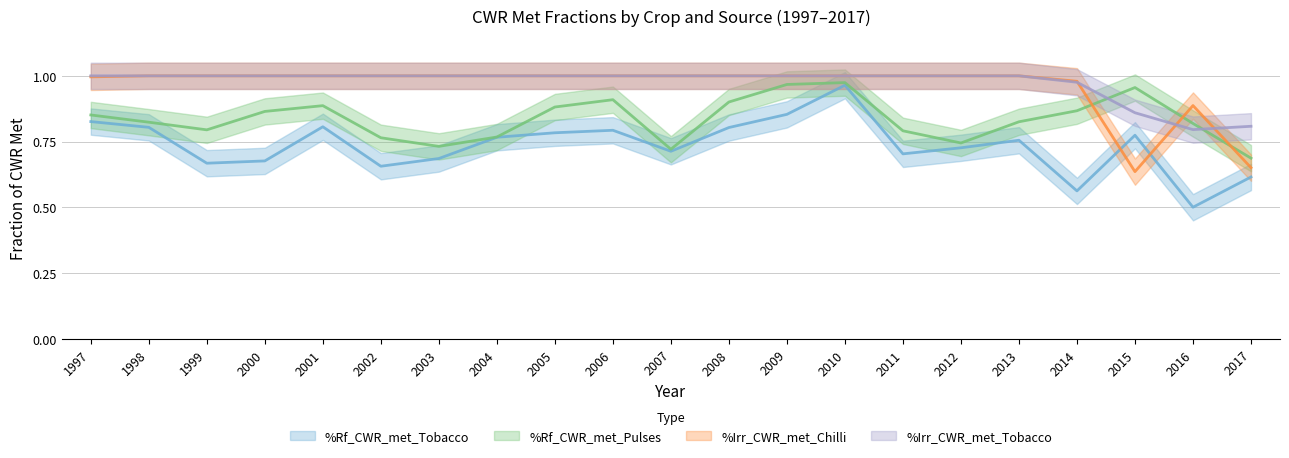

What is the total value across all series at 2002?

3.4